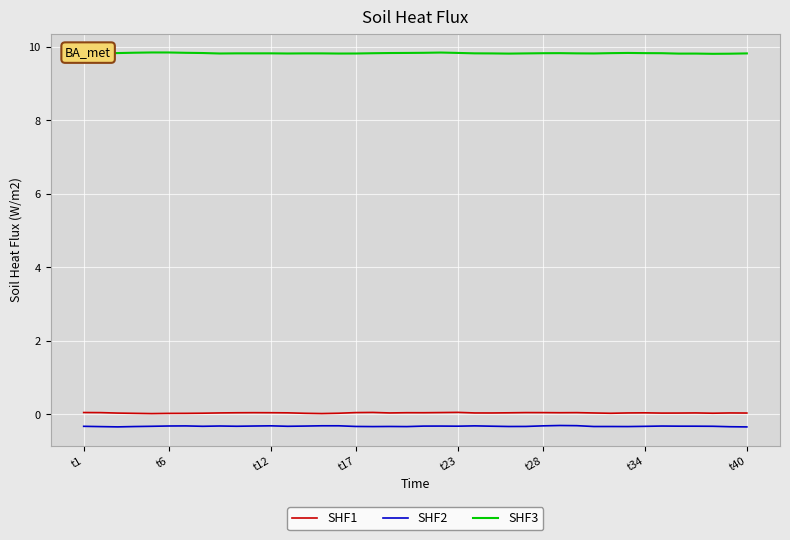

Which series has the largest total across all categories?

SHF3